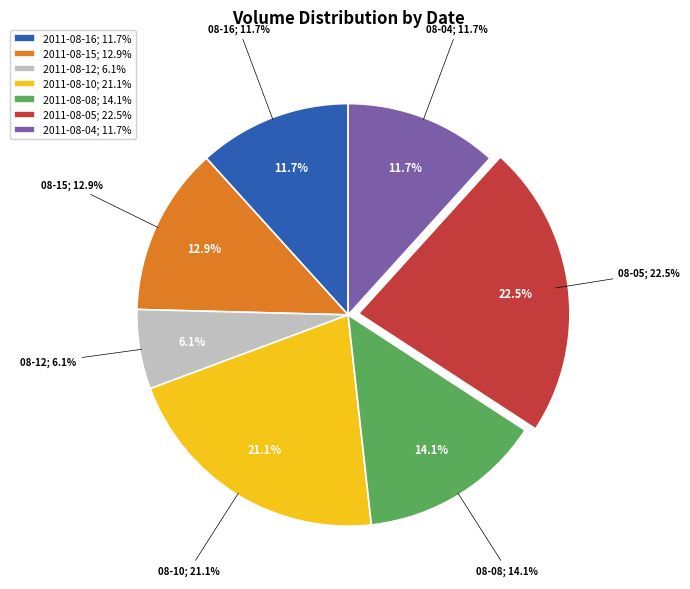

True or false: 2011-08-04 accounts for 1% of the total.

False